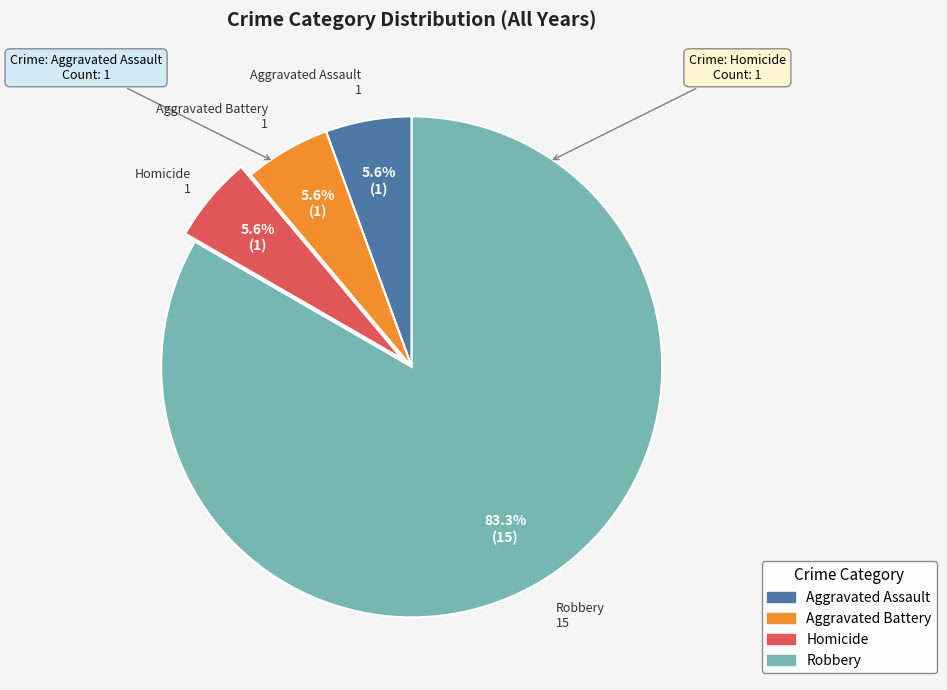

The Robbery slice represents 83% of the pie. True or false?

True